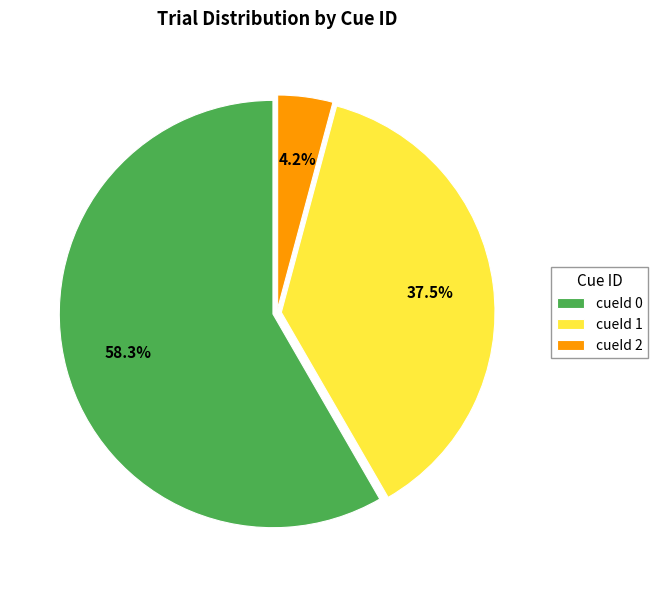

What is the largest slice in the pie chart?

cueId 0